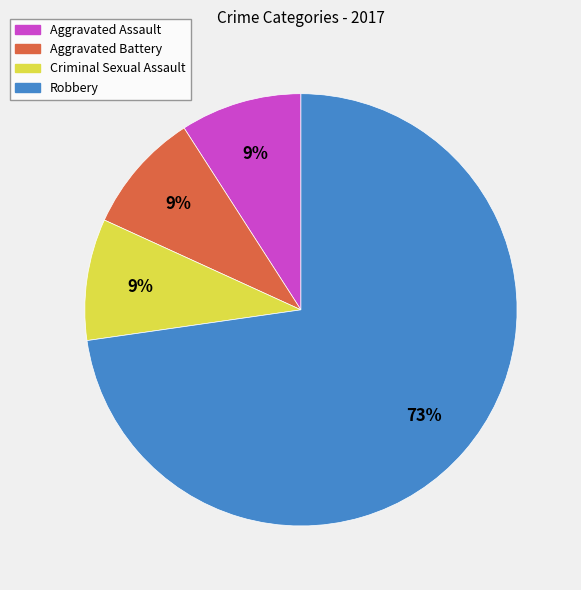

Do Aggravated Battery and Criminal Sexual Assault together represent more than half of the pie?

No